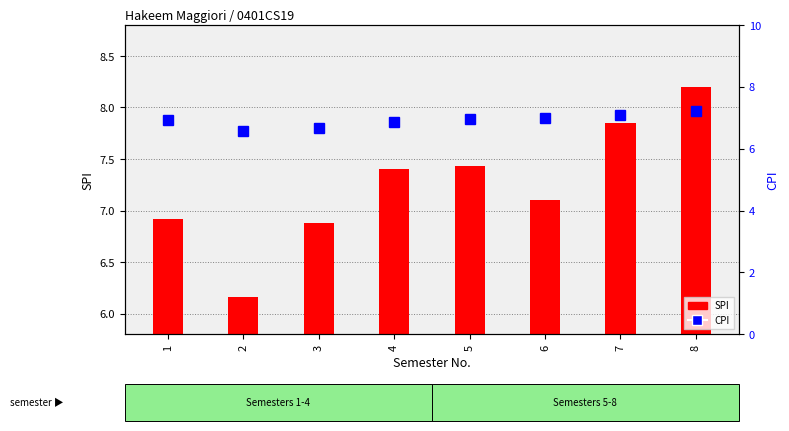

Is the value of CPI at 2 greater than the value of SPI at 2?

Yes